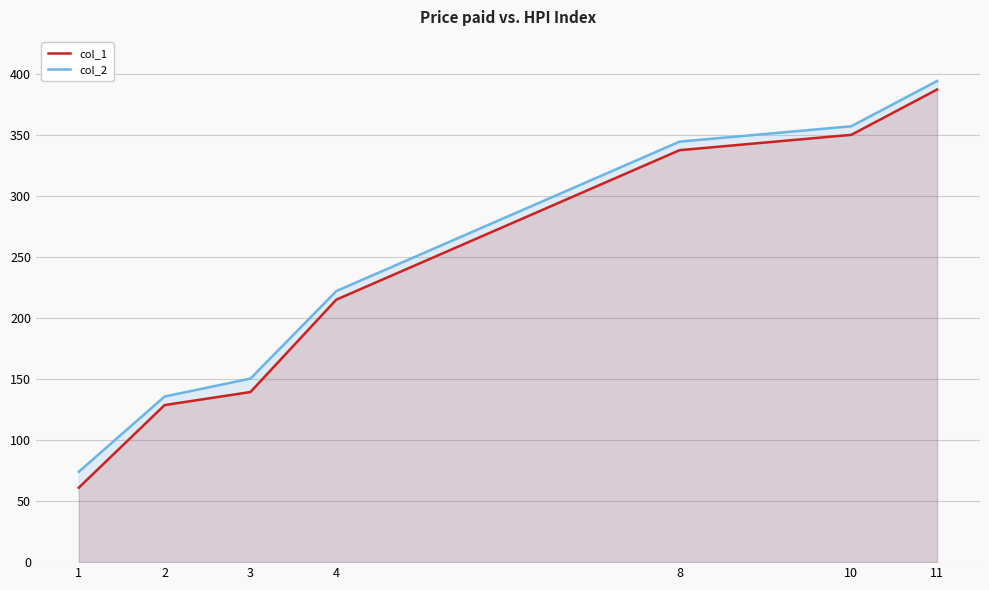

Read the col_2 value at 2.

135.6